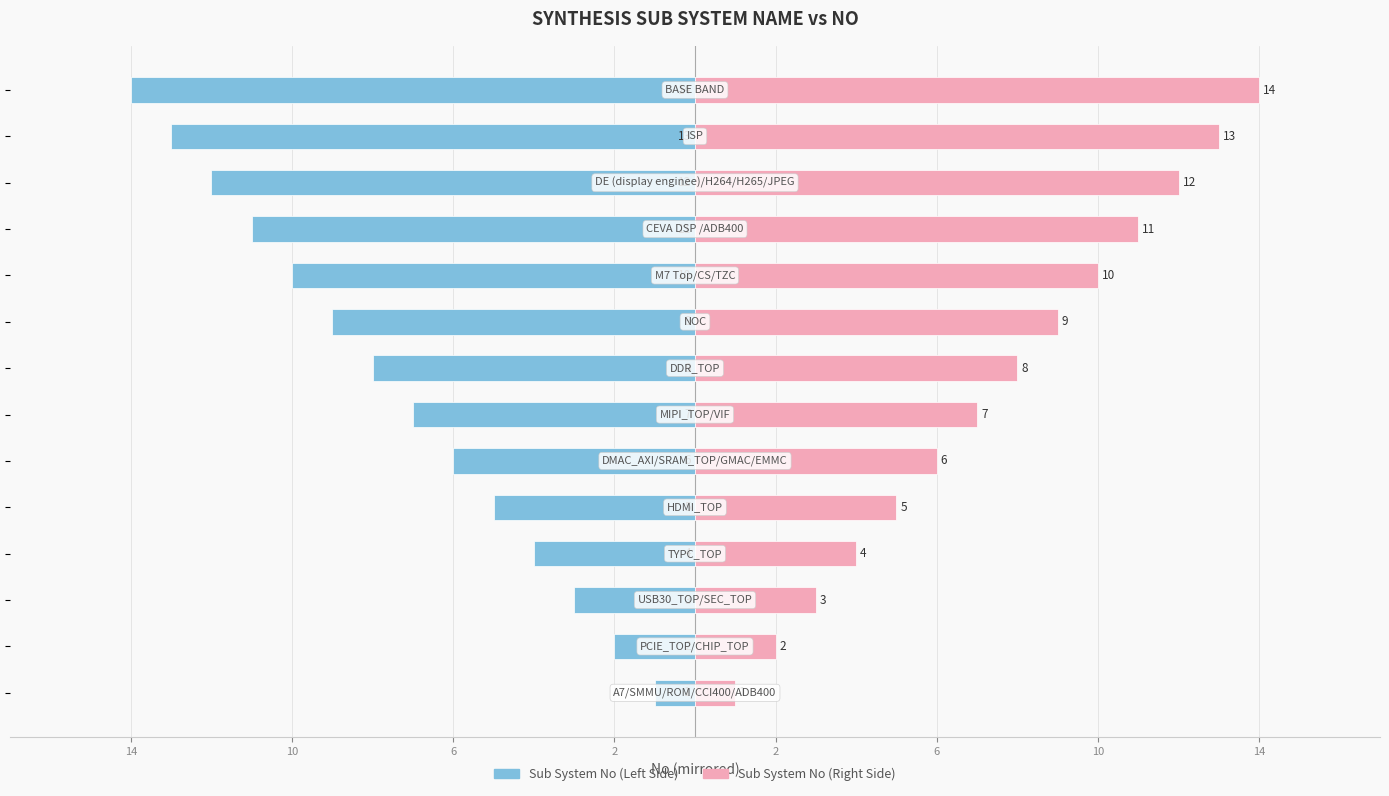

What is the value of the Sub System No (Right) bar at the 5th from the left?

4